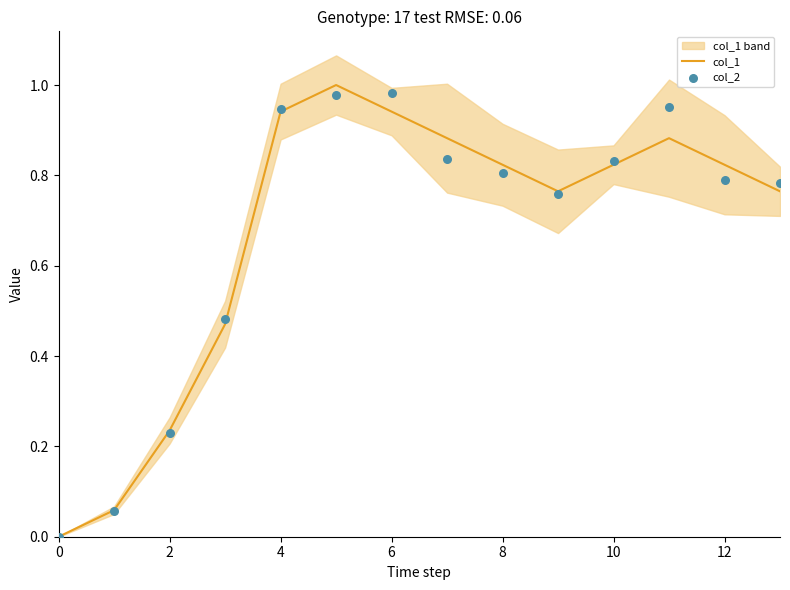

Which series reaches the minimum Y coordinate?

col_1